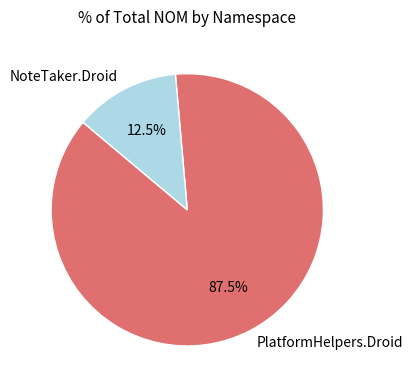

What is the ratio of the value at PlatformHelpers.Droid to the value at NoteTaker.Droid?

7.0